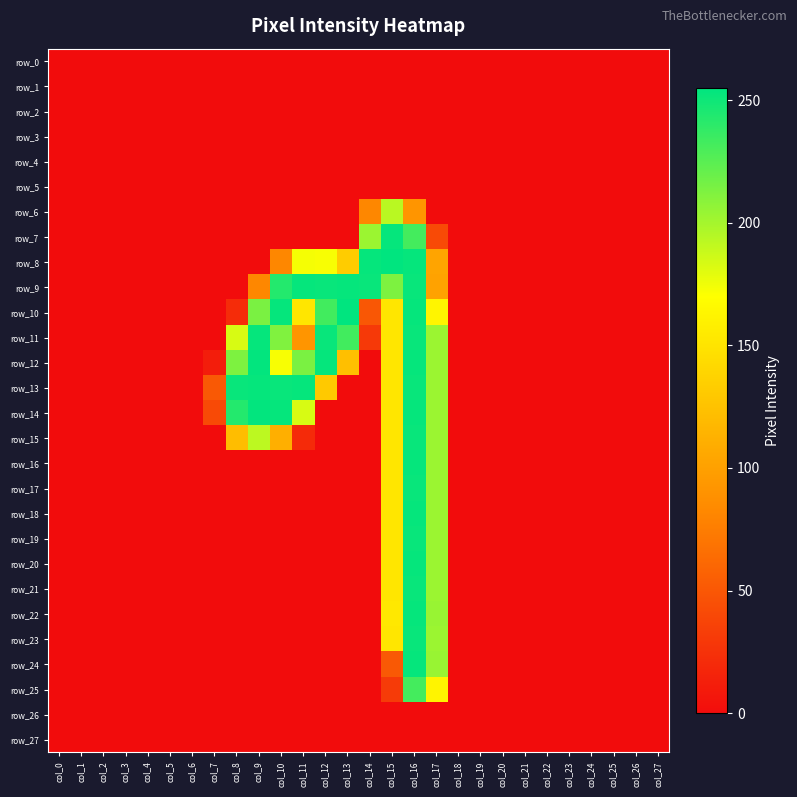

At which category does the chart reach its minimum across all series?

col_0